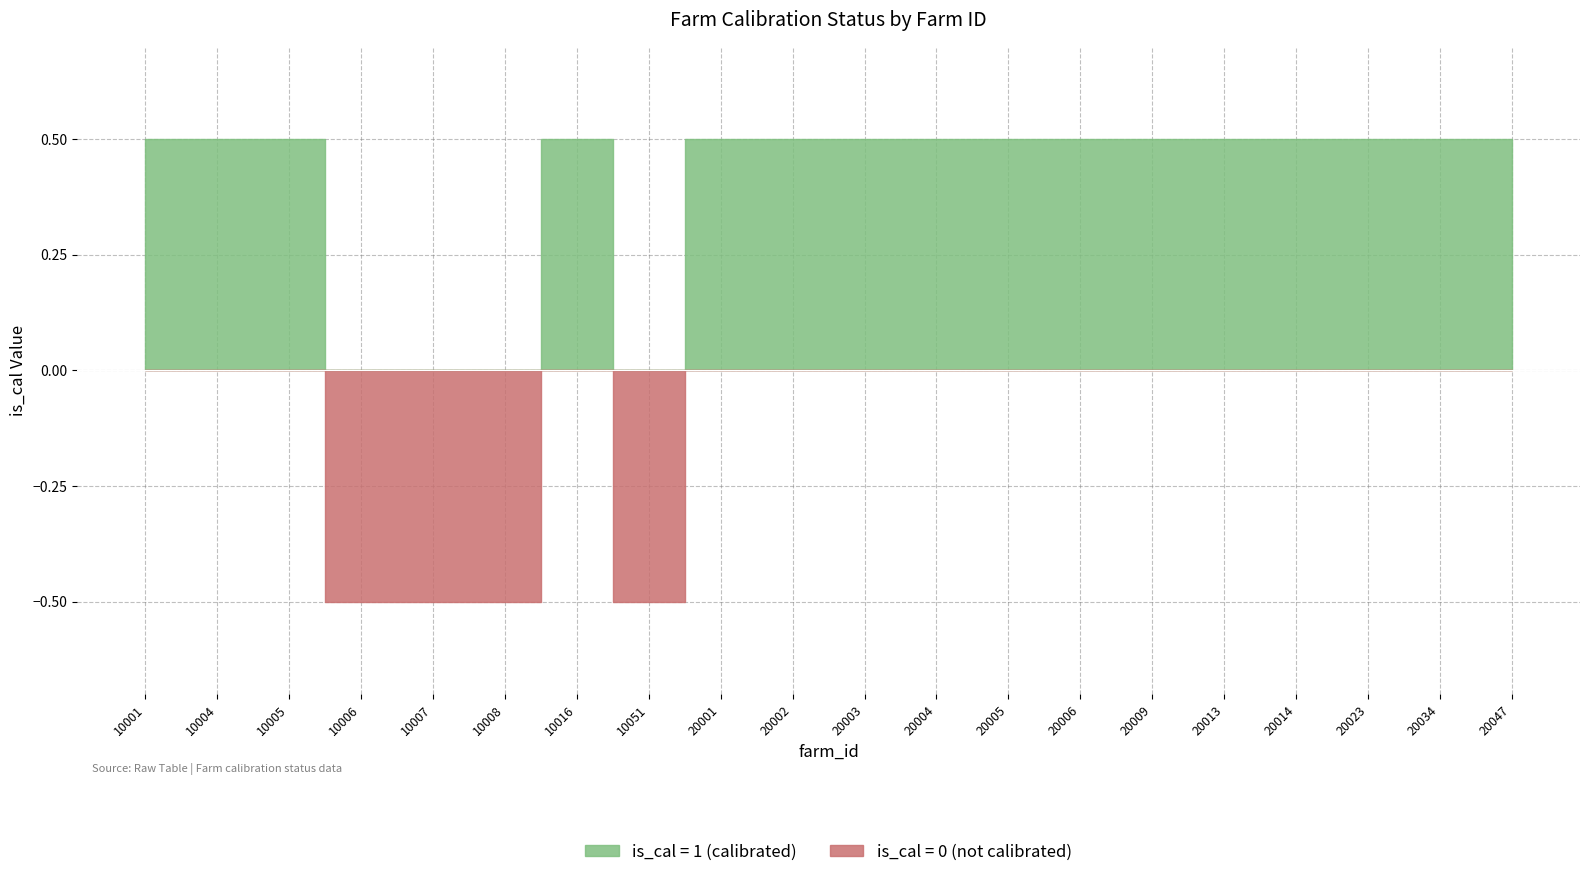

What is the sum of all values?

16